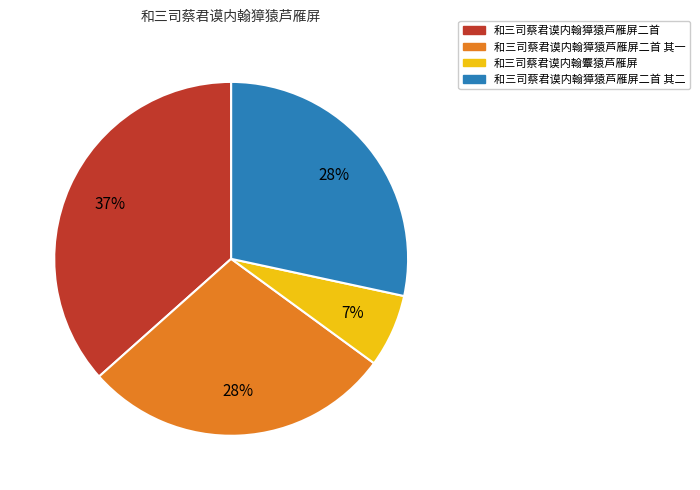

To the nearest percent, what is the difference between the largest and smallest slice percentages?

30%